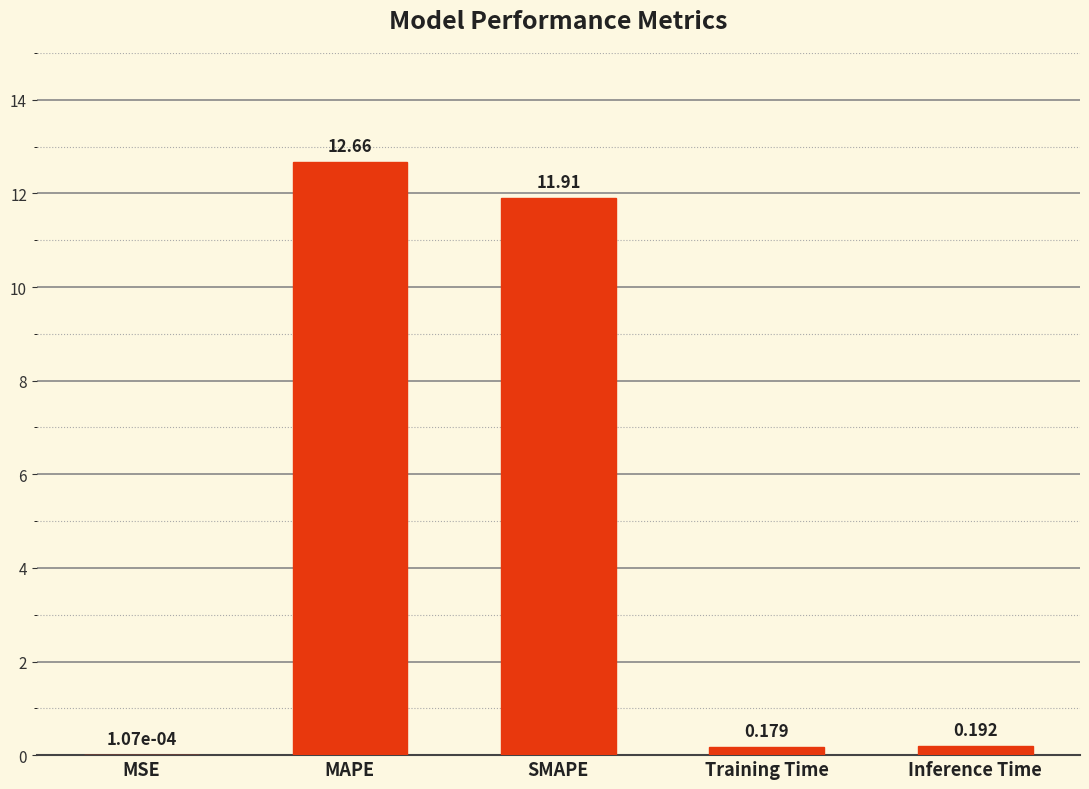

Which label corresponds to the largest value in the chart?

MAPE